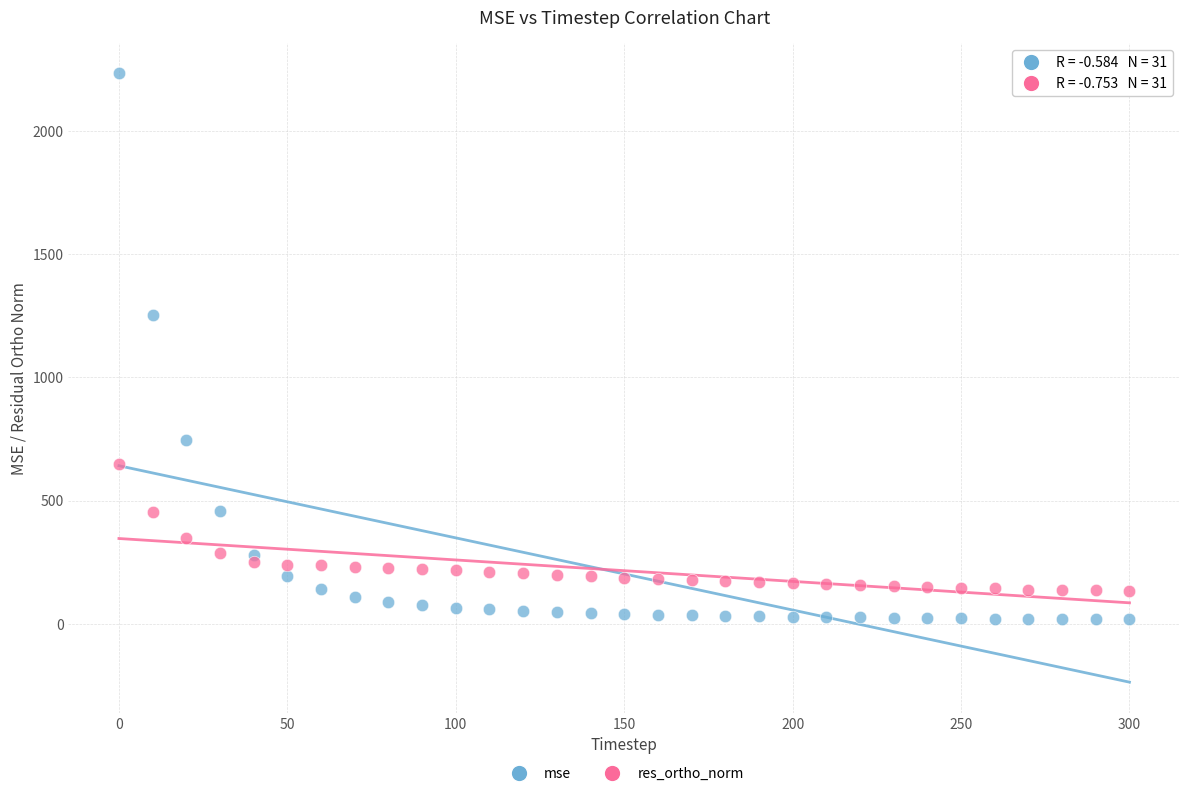

Which series reaches the maximum Y coordinate?

mse